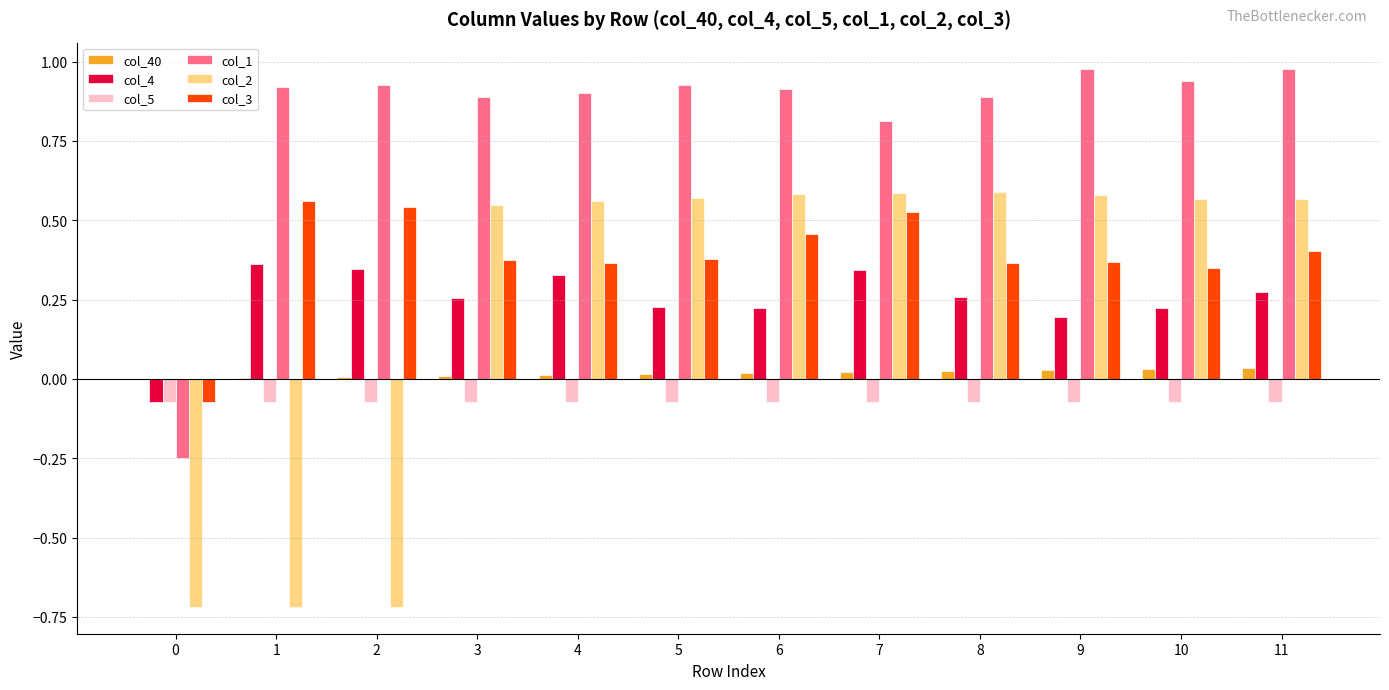

Is it true that col_1 equals 0.9 at 6?

True